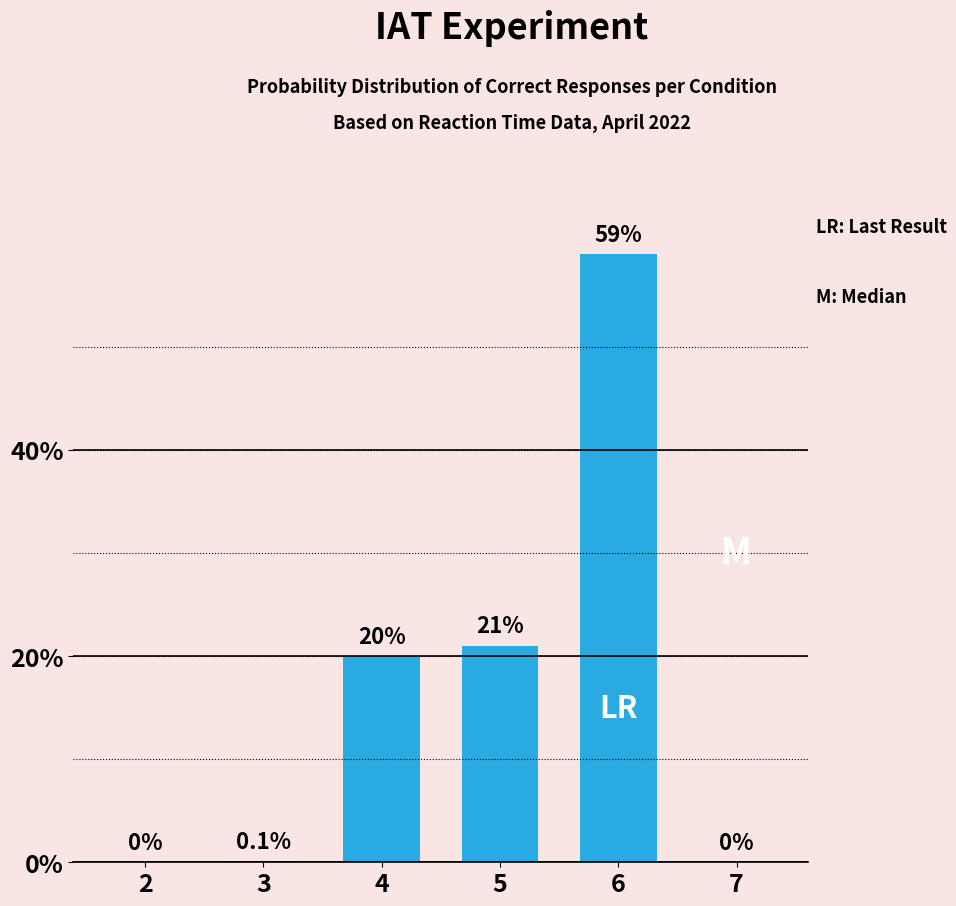

What is the maximum value shown in the chart?

59.0